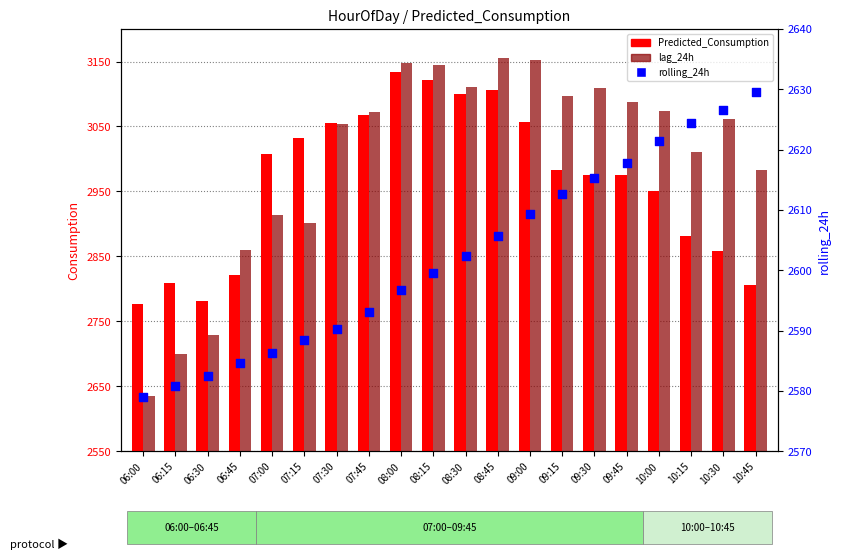

What are all the series names shown in the legend?

Predicted_Consumption, lag_24h, rolling_24h